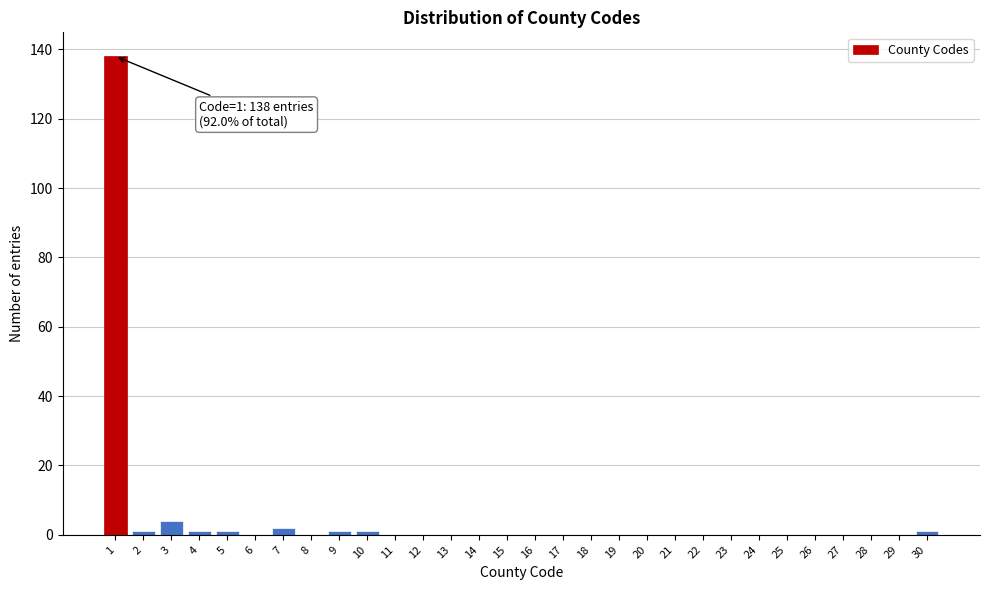

Reading left to right, extract all data points from this chart.

1=138	2=1	3=4	4=1	5=1	6=0	7=2	8=0	9=1	10=1	11=0	12=0	13=0	14=0	15=0	16=0	17=0	18=0	19=0	20=0	21=0	22=0	23=0	24=0	25=0	26=0	27=0	28=0	29=0	30=1